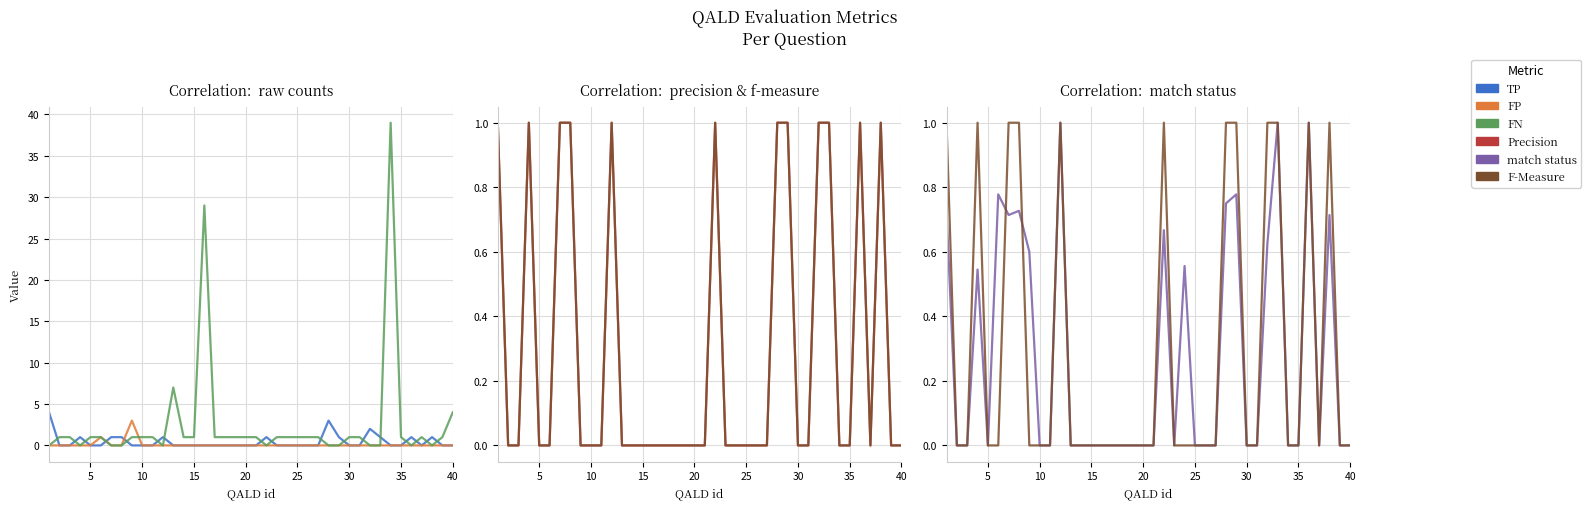

How many values in the FN series exceed 1?

4